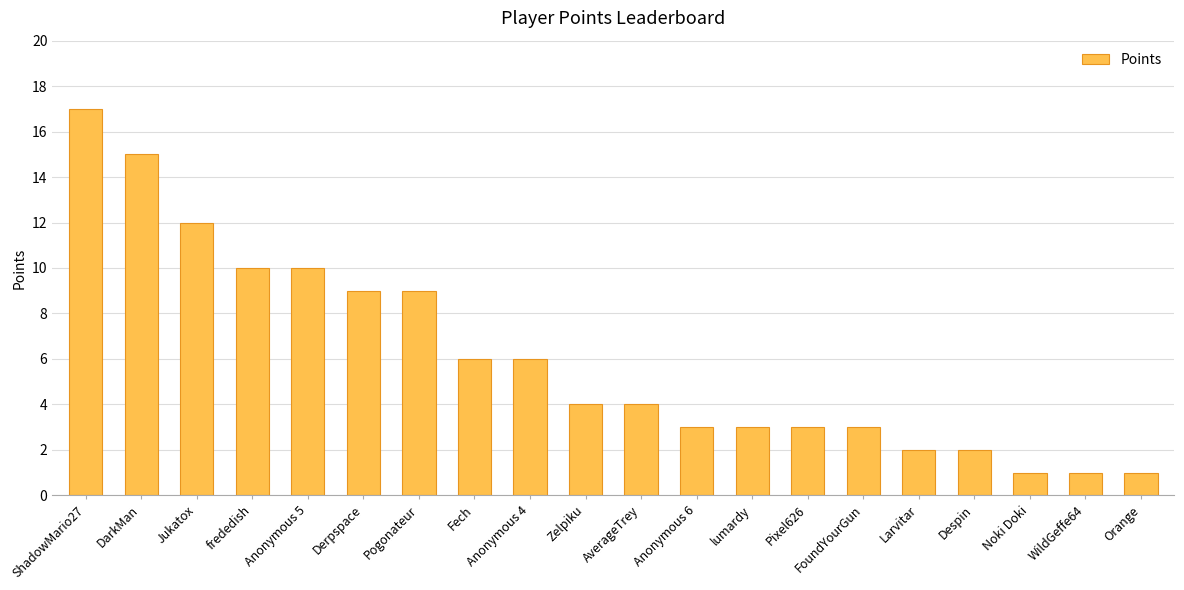

What is the greatest value displayed?

17